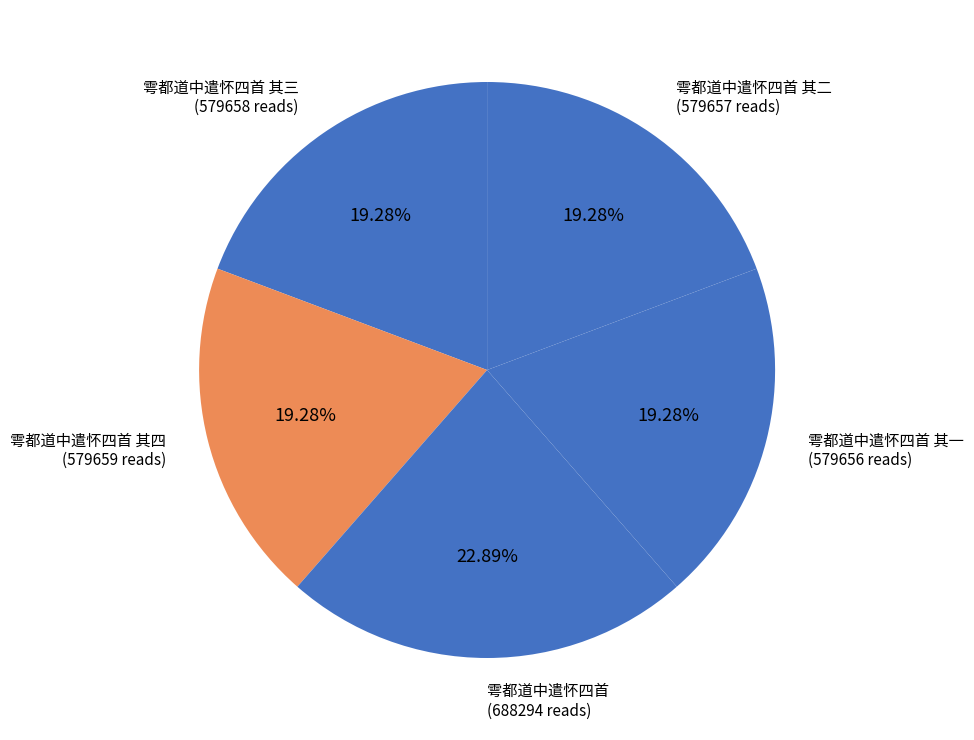

To the nearest percent, what is the difference between the largest and smallest slice percentages?

4%